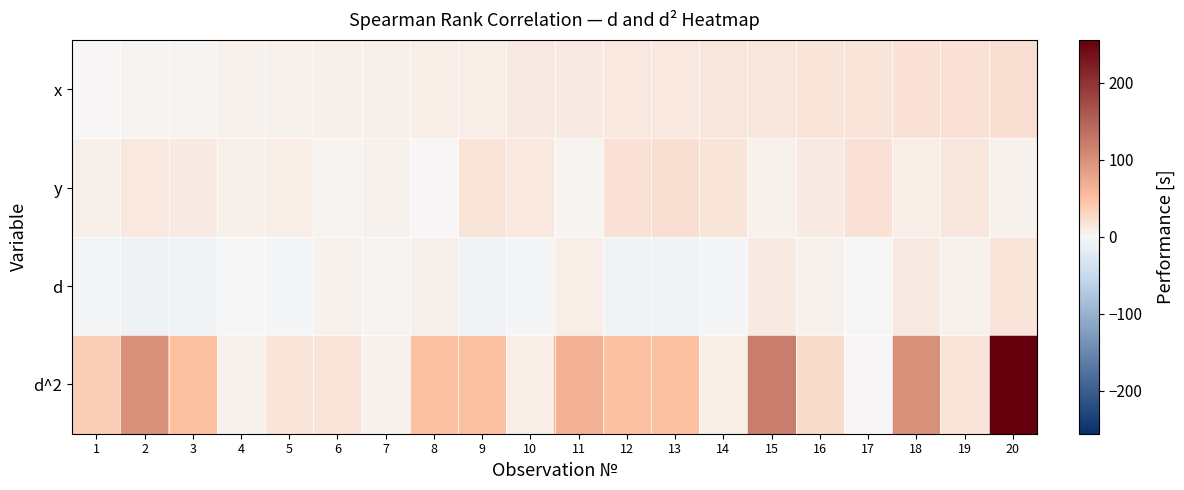

Reading right to left, transcribe all the data shown in this chart.

x: 20=20	19=19	18=18	17=17	16=16	15=15	14=14	13=13	12=12	11=11	10=10	9=9	8=8	7=7	6=6	5=5	4=4	3=3	2=2	1=1
y: 20=4	19=15	18=8	17=18	16=11	15=4	14=17	13=20	12=19	11=3	10=13	9=16	8=1	7=5	6=2	5=9	4=6	3=10	2=12	1=7
d: 20=16	19=4	18=10	17=-1	16=5	15=11	14=-3	13=-7	12=-7	11=8	10=-3	9=-7	8=7	7=2	6=4	5=-4	4=-2	3=-7	2=-10	1=-6
d^2: 20=256	19=16	18=100	17=1	16=25	15=121	14=9	13=49	12=49	11=64	10=9	9=49	8=49	7=4	6=16	5=16	4=4	3=49	2=100	1=36